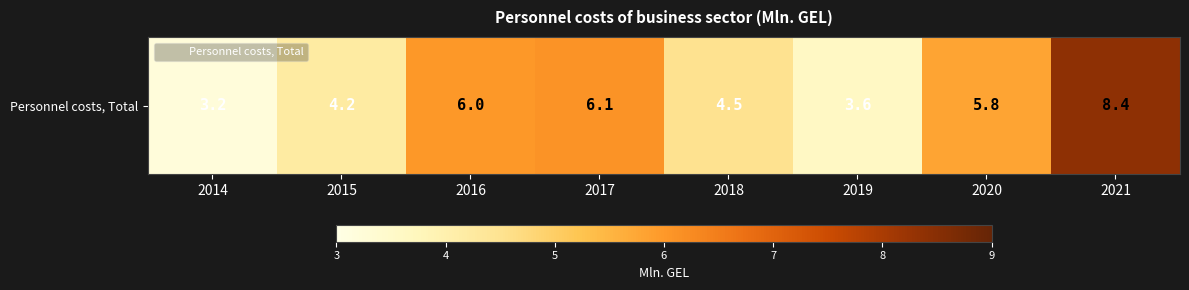

Reading left to right, extract all data points from this chart.

3.2	4.2	6.0	6.1	4.5	3.6	5.8	8.4